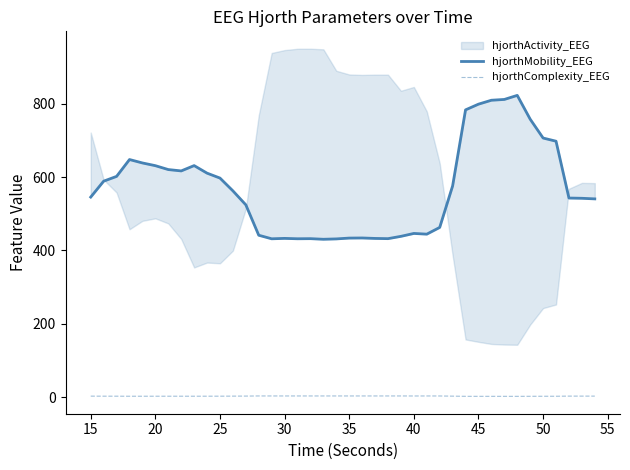

Where does the hjorthComplexity_EEG series first go above 2?

15